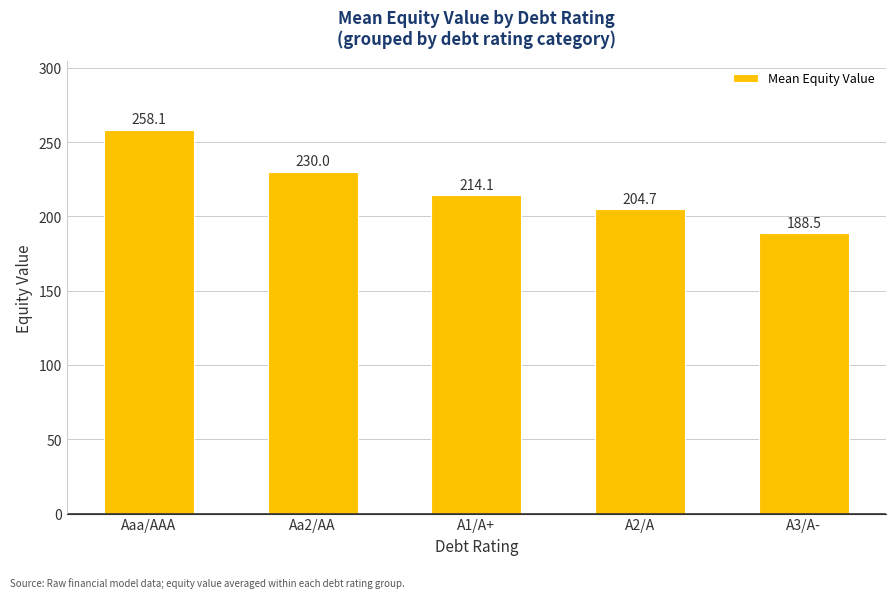

How many data points are above 214?

3